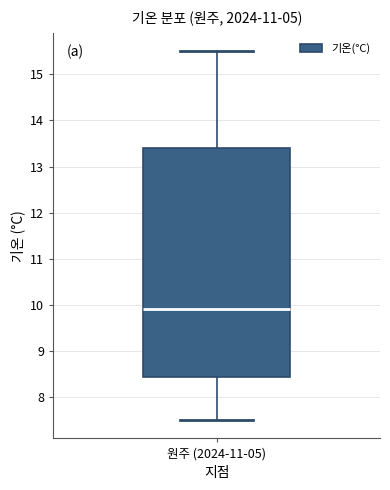

Where is the lower edge of the box for 원주 (2024-11-05) on the y-axis? The values are not printed on the chart, so give them approximately, as read against the axis.

8.4